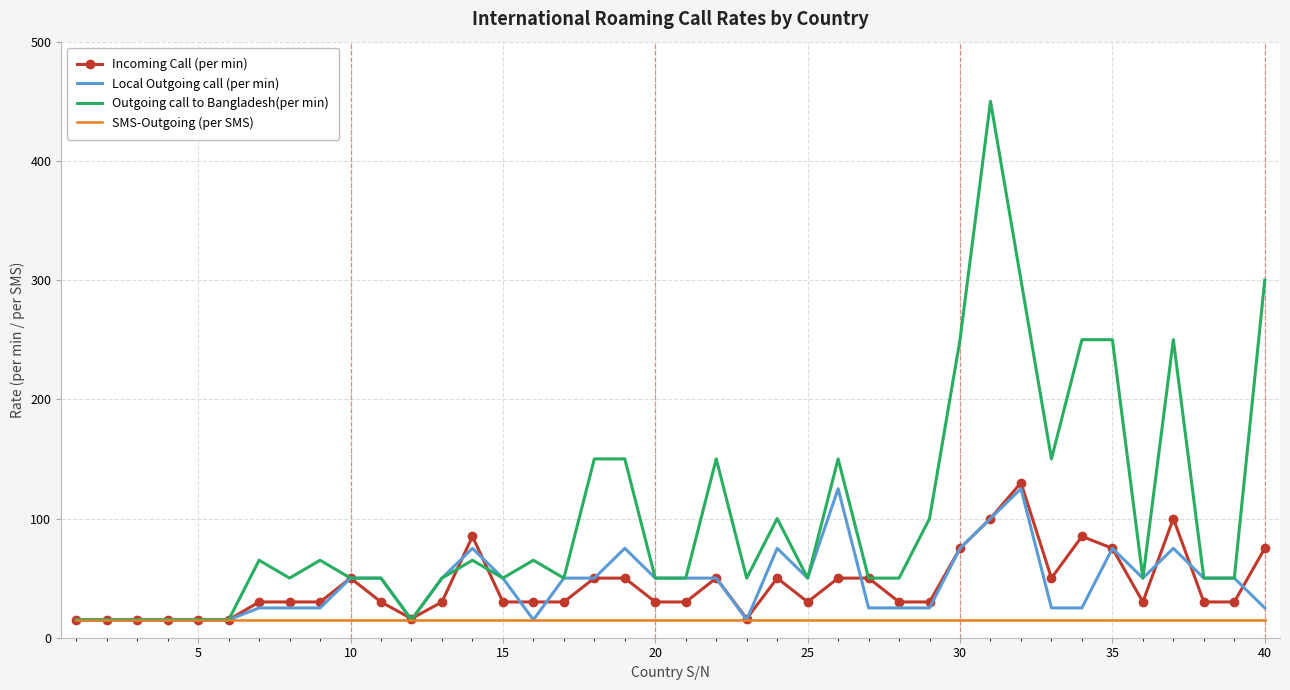

What is the greatest value displayed?

450